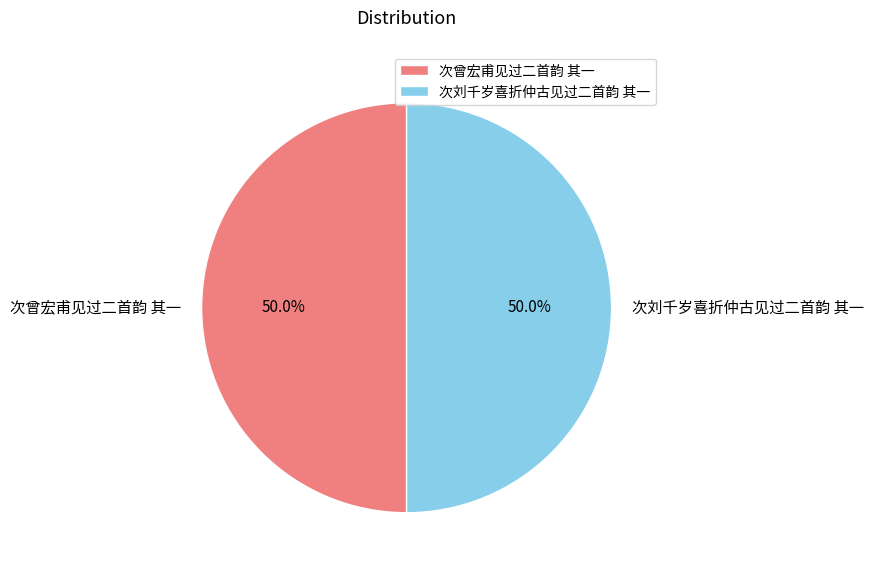

Count the number of slices in the pie.

2